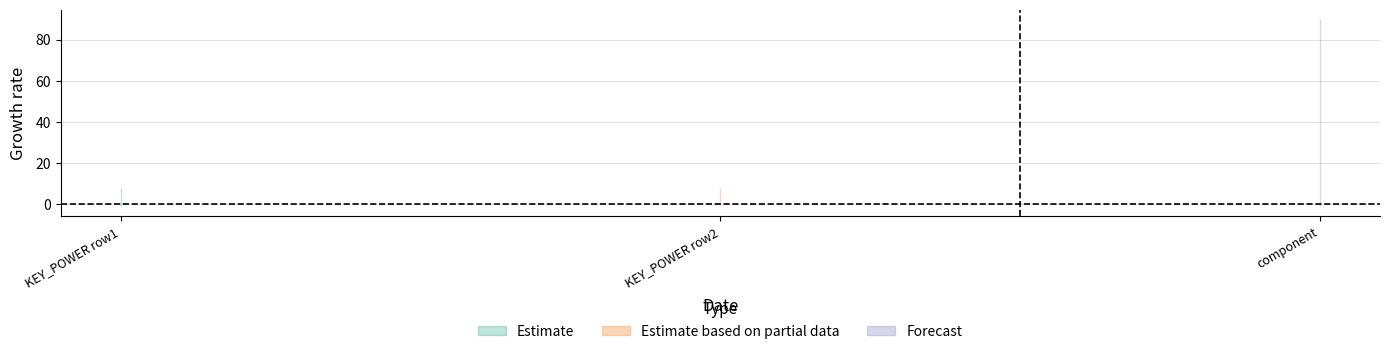

At how many categories does at least one series exceed 47?

1